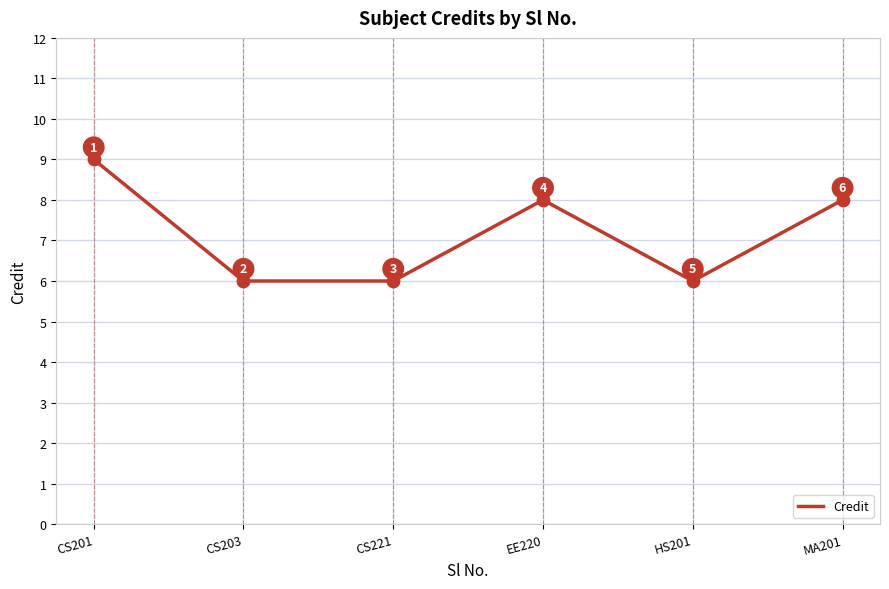

What is the ratio of the value at EE220 to the value at CS221?

1.3